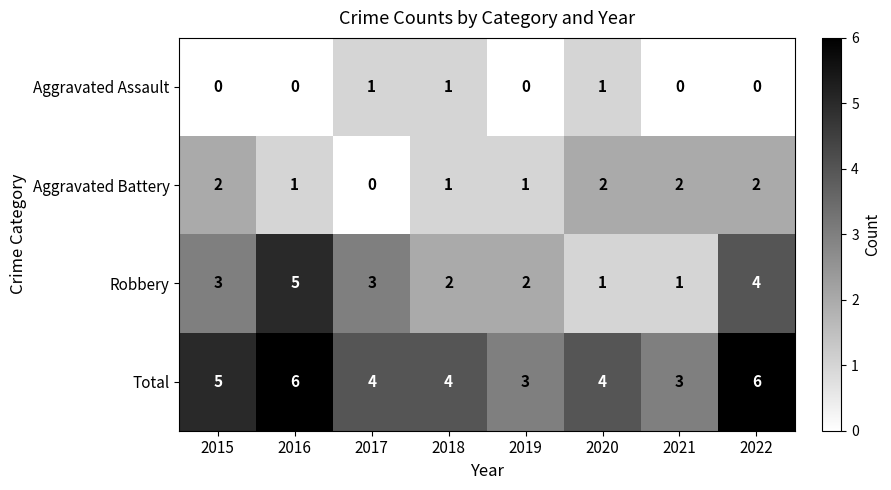

At which label does Aggravated Battery reach its minimum?

2017